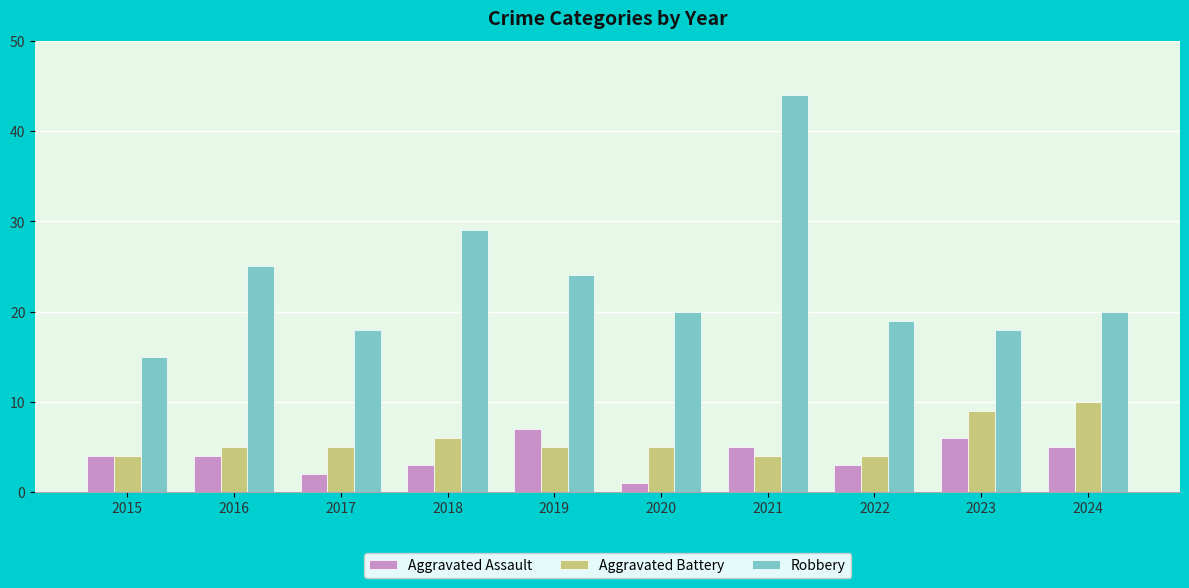

Reading left to right, what are all the values shown in this chart?

Aggravated Assault: 4	4	2	3	7	1	5	3	6	5
Aggravated Battery: 4	5	5	6	5	5	4	4	9	10
Robbery: 15	25	18	29	24	20	44	19	18	20